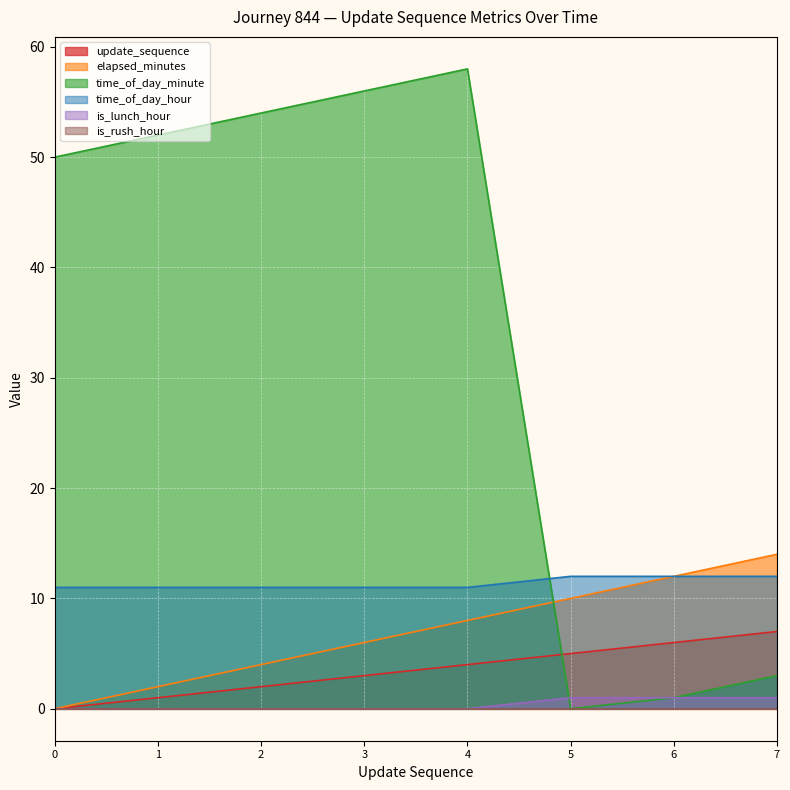

Is it true that elapsed_minutes equals 2 at 3?

False